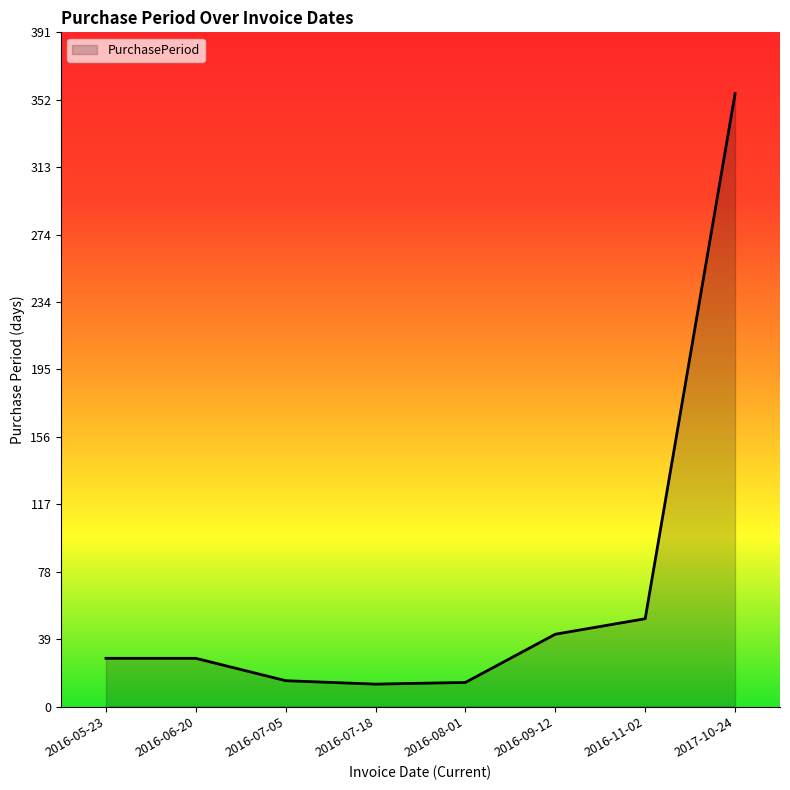

What is the sum of the values at 2016-06-20 and 2016-05-23?

56